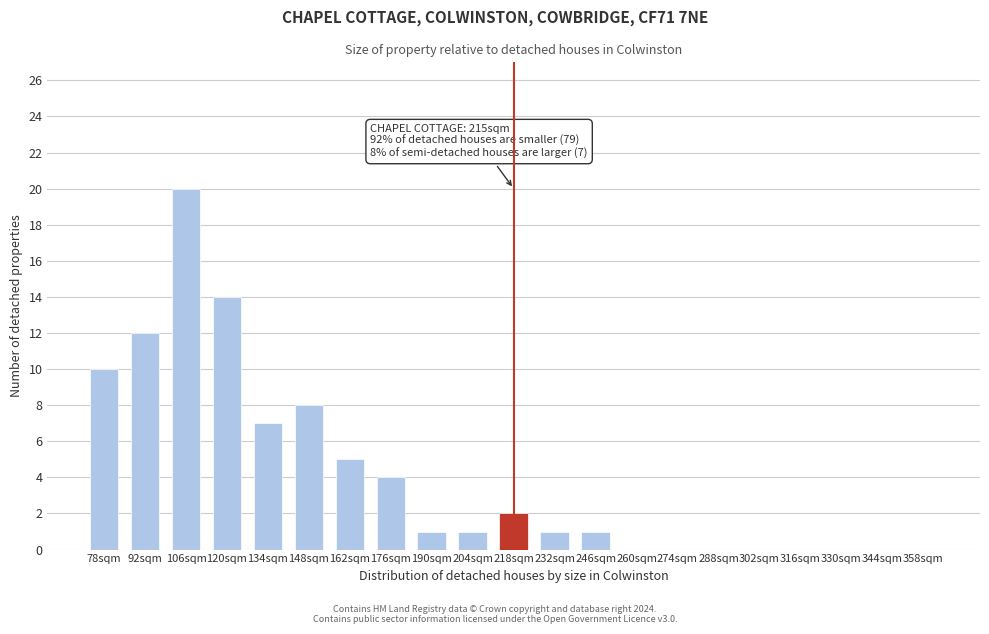

Reading right to left, transcribe all the data shown in this chart.

358sqm=0	344sqm=0	330sqm=0	316sqm=0	302sqm=0	288sqm=0	274sqm=0	260sqm=0	246sqm=1	232sqm=1	218sqm=2	204sqm=1	190sqm=1	176sqm=4	162sqm=5	148sqm=8	134sqm=7	120sqm=14	106sqm=20	92sqm=12	78sqm=10